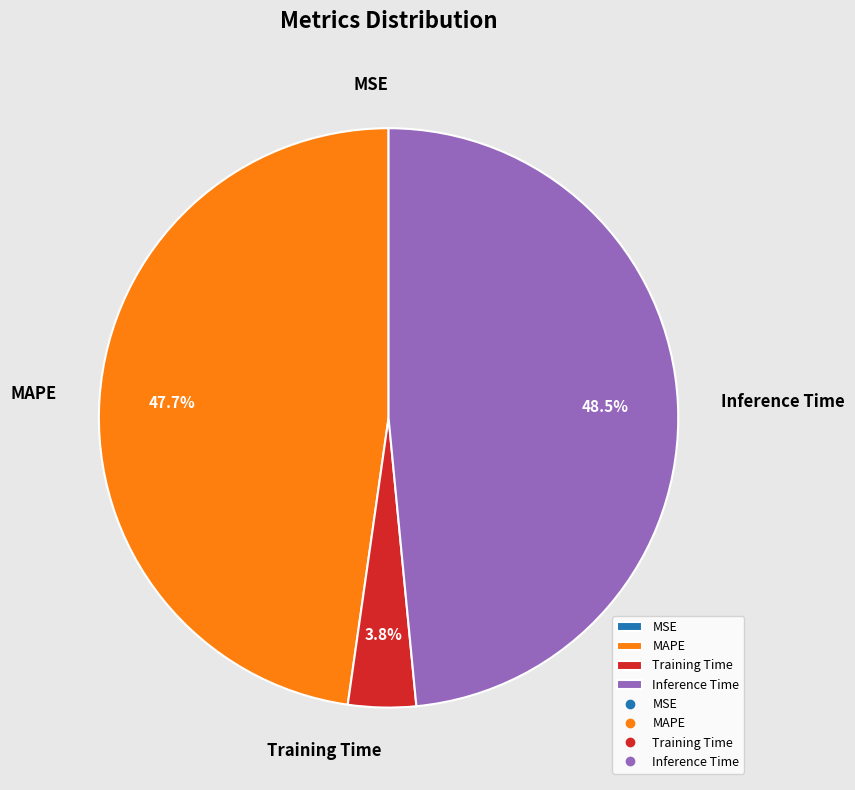

Which has a higher value, MAPE or Training Time?

MAPE